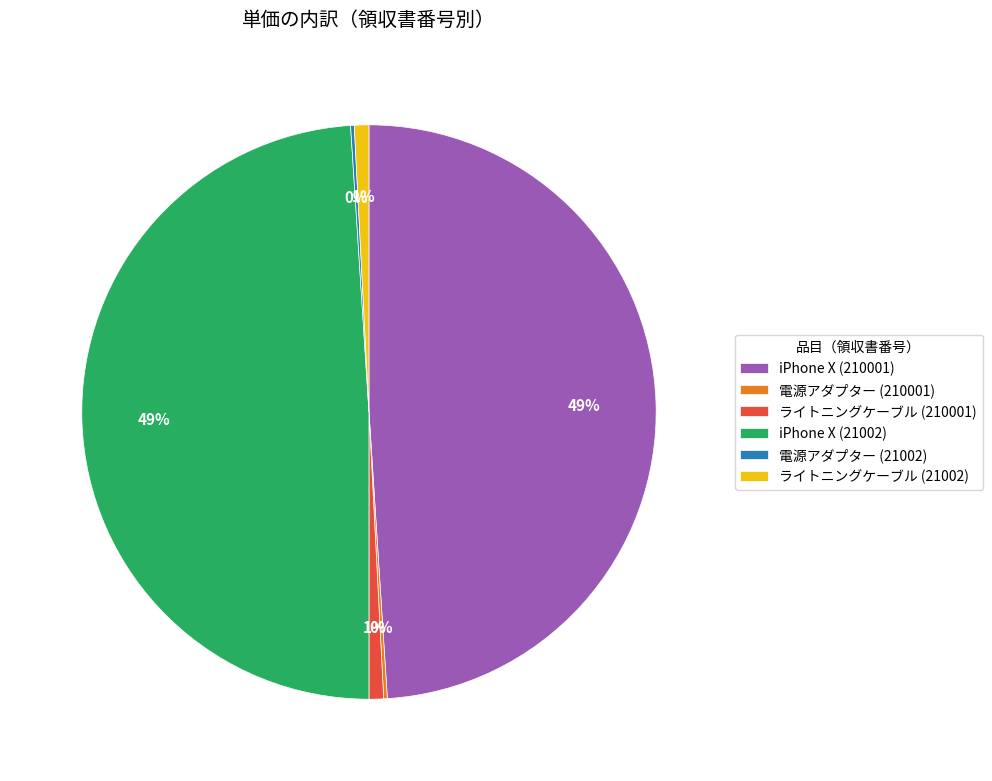

Is ライトニングケーブル (21002) the majority of the pie?

No